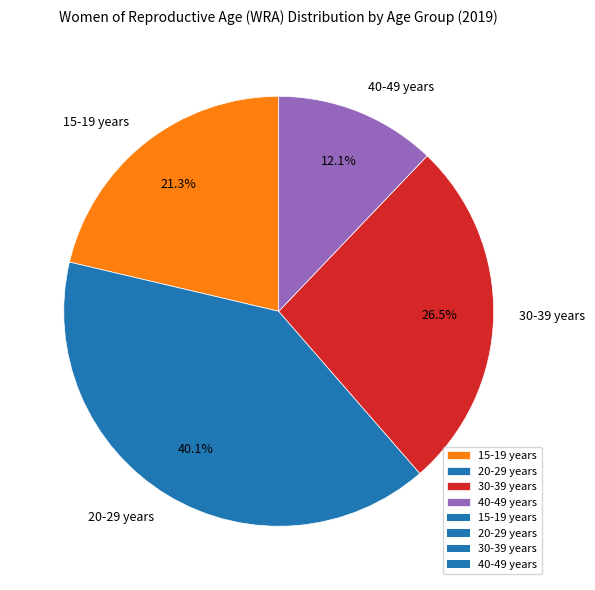

True or false: 30-39 years accounts for 16% of the total.

False